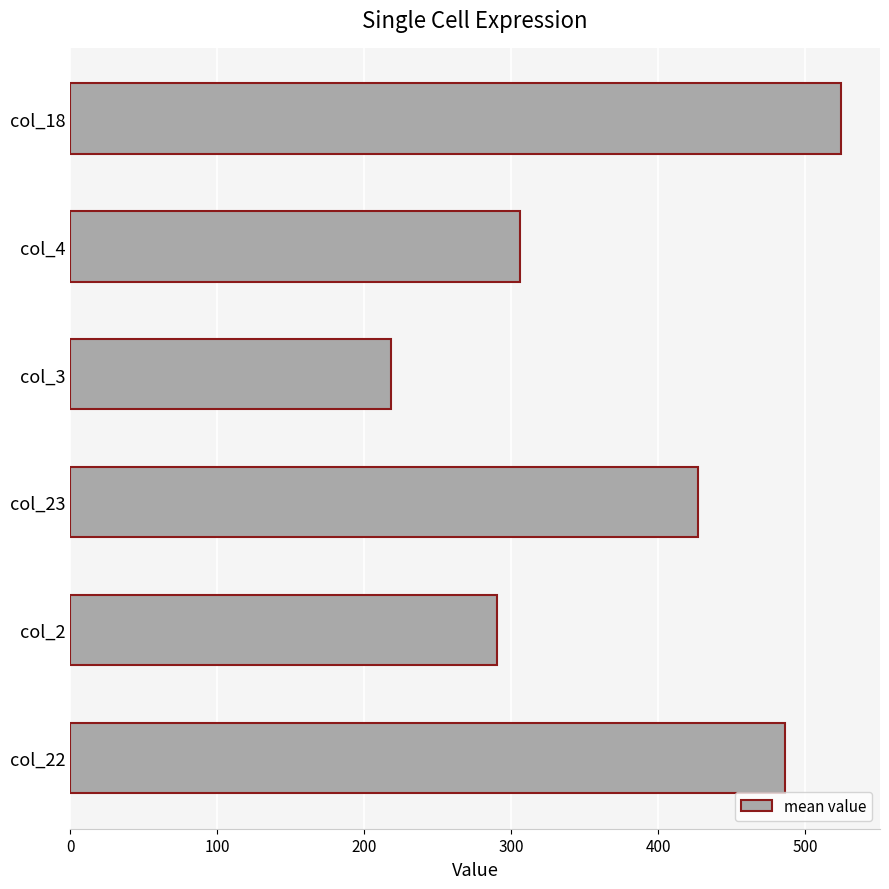

Which category has the lowest value across all series?

col_3